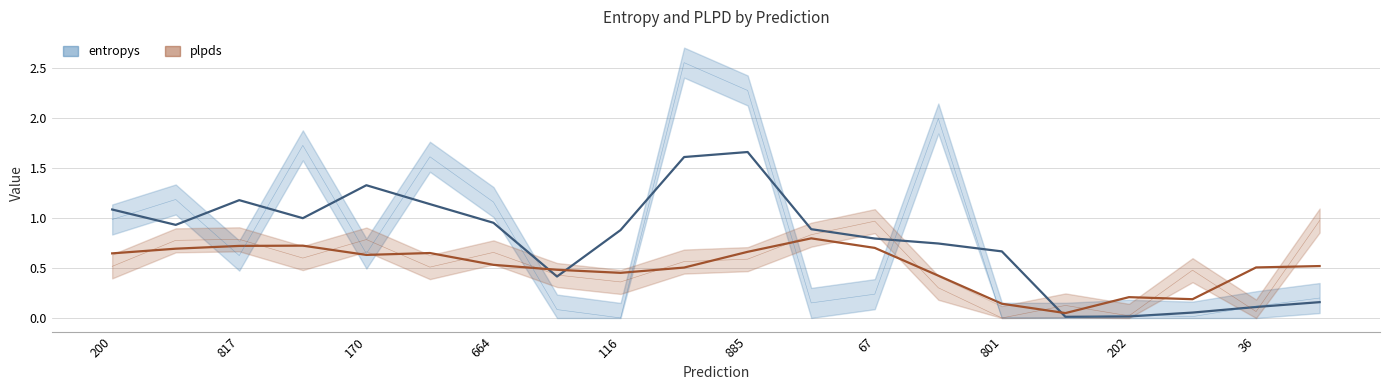

What position from the left is 779?

4